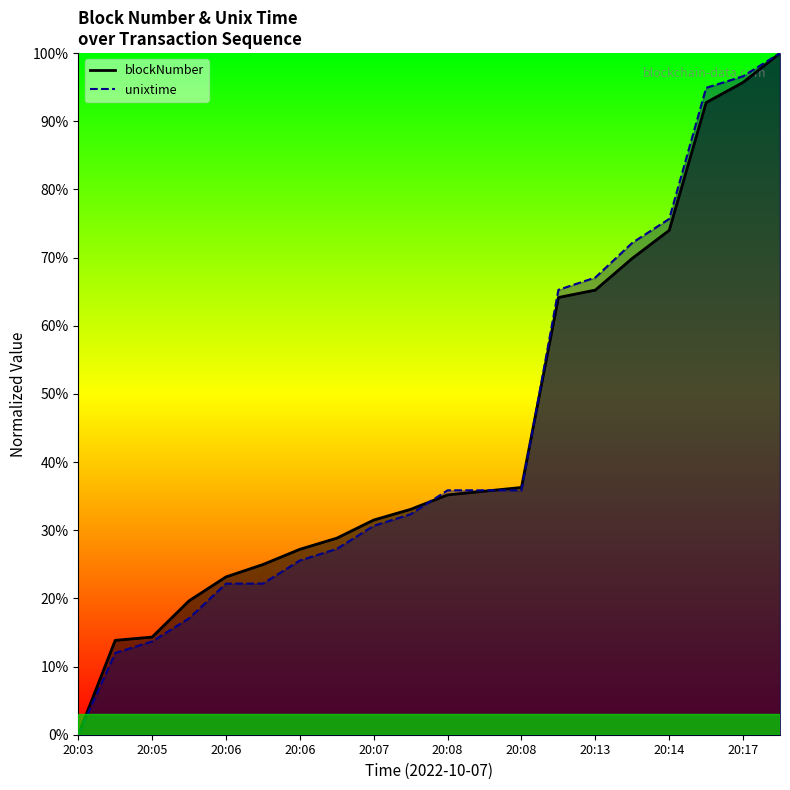

Reading left to right, what are all the values shown in this chart?

blockNumber: 0.0	0.1	0.1	0.2	0.2	0.2	0.3	0.3	0.3	0.3	0.4	0.4	0.4	0.6	0.7	0.7	0.7	0.9	1.0	1.0
unixtime: 0.0	0.1	0.1	0.2	0.2	0.2	0.3	0.3	0.3	0.3	0.4	0.4	0.4	0.7	0.7	0.7	0.8	0.9	1.0	1.0